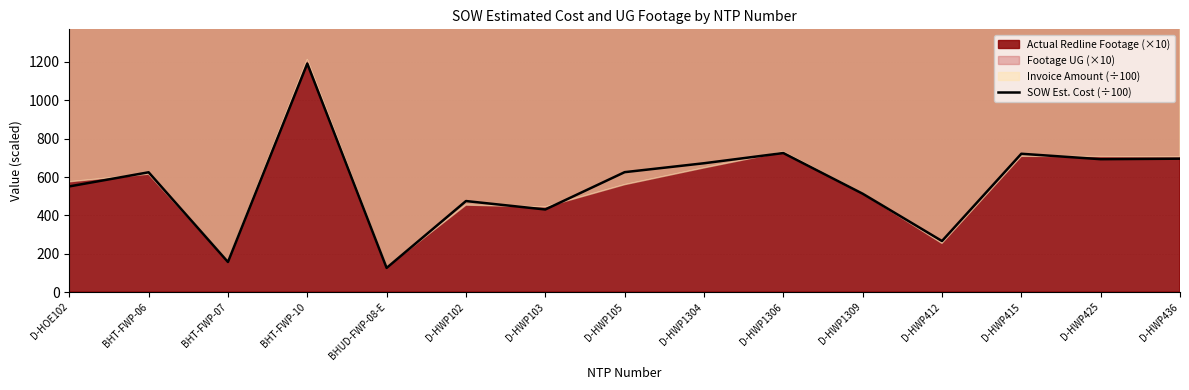

Rank the categories by value from lowest to highest.

BHUD-FWP-08-E, BHT-FWP-07, D-HWP412, D-HWP103, D-HWP102, D-HWP1309, D-HOE102, BHT-FWP-06, D-HWP105, D-HWP1304, D-HWP425, D-HWP436, D-HWP415, D-HWP1306, BHT-FWP-10